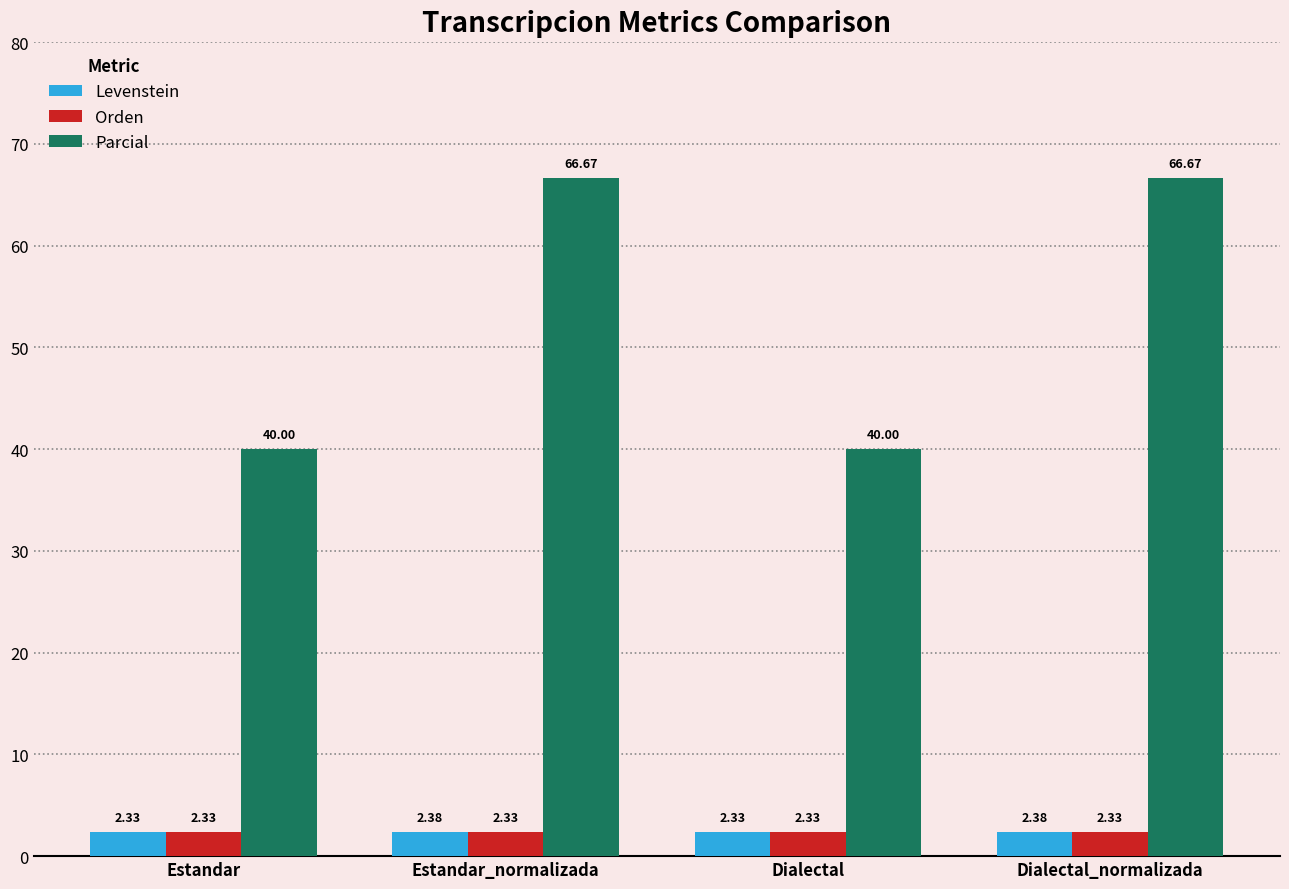

Which series has the widest spread of values?

Parcial